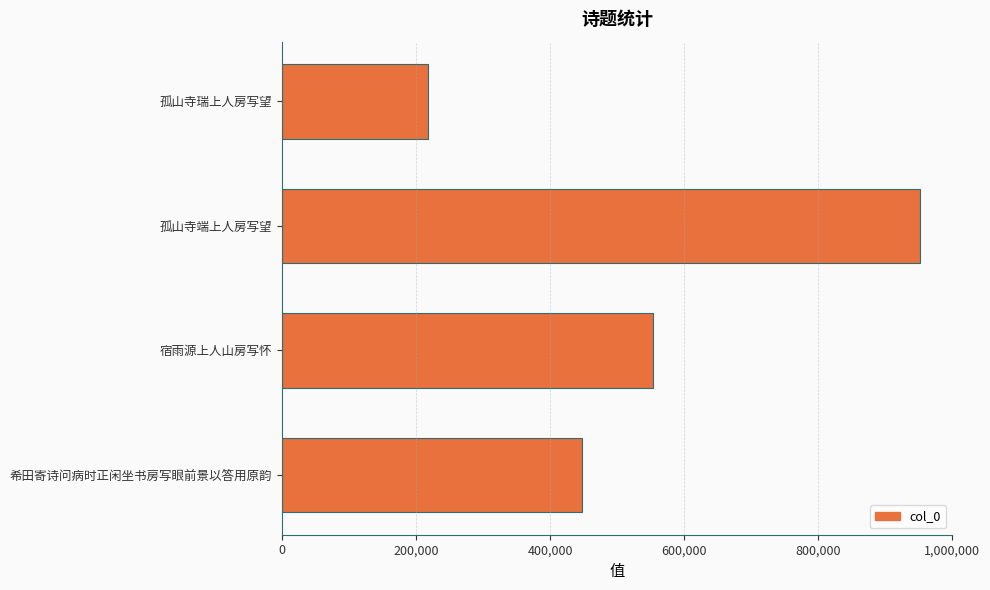

True or false: the data shows 757856 at 希田寄诗问病时正闲坐书房写眼前景以答用原韵.

False